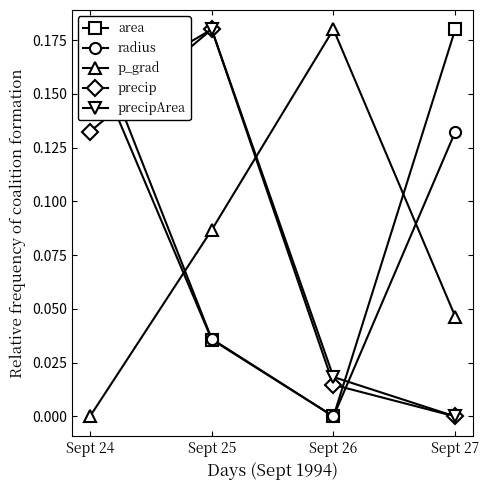

How many distinct data groups are displayed?

5